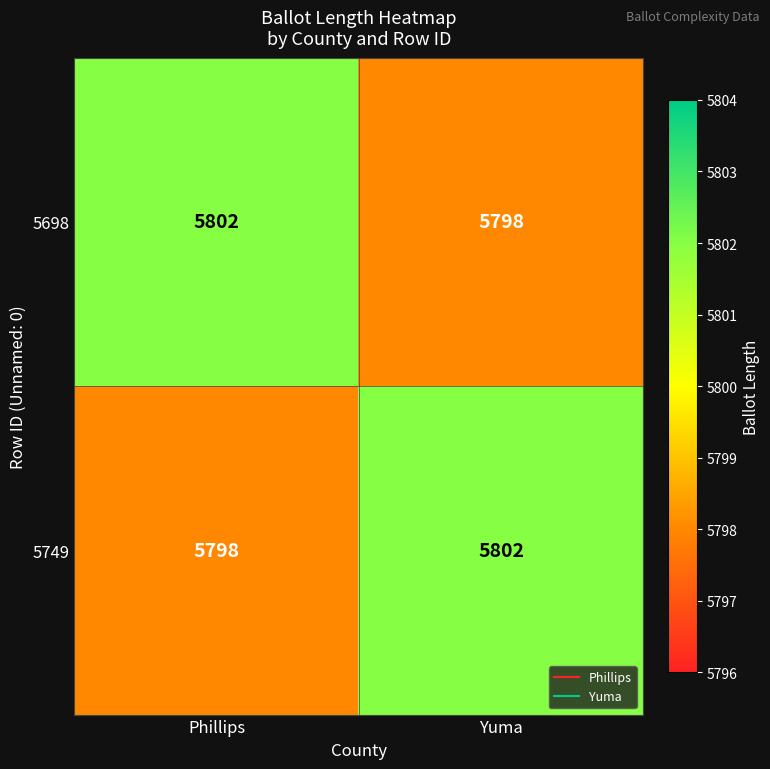

The value of 5698 at Phillips is 5802. True or false?

True